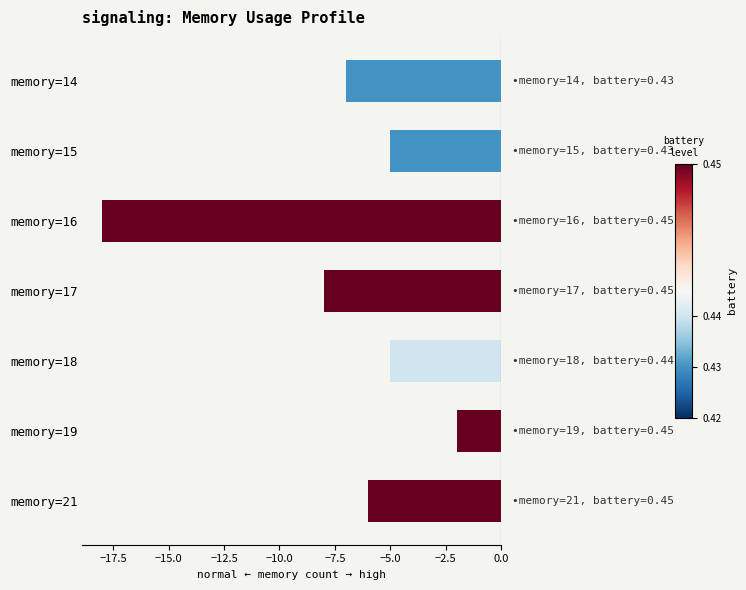

Count the number of categories in the chart.

7